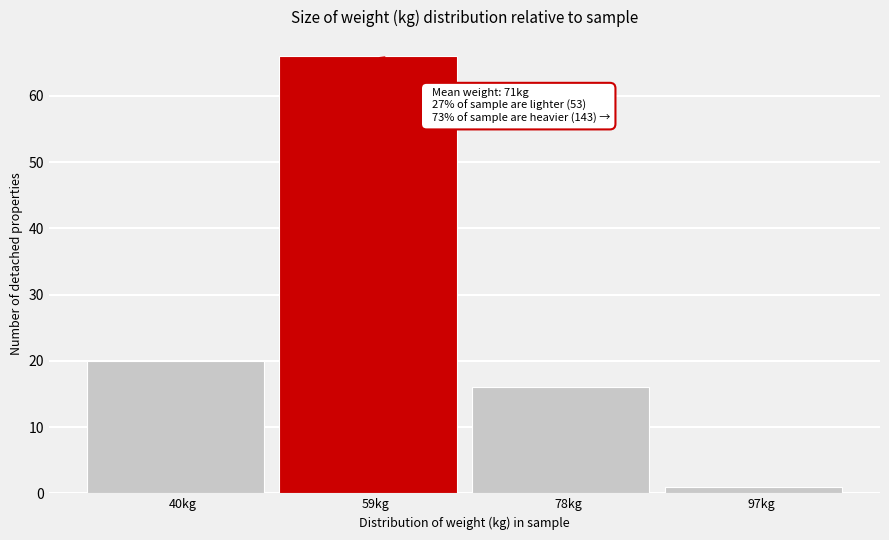

Reading left to right, extract all data points from this chart.

20	66	16	1